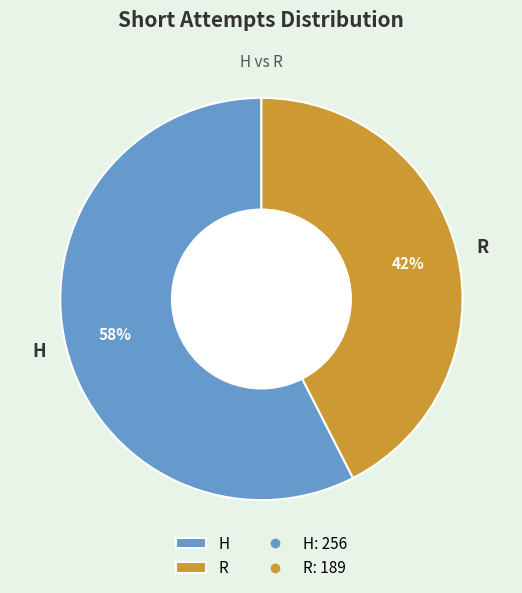

True or false: H accounts for 65% of the total.

False